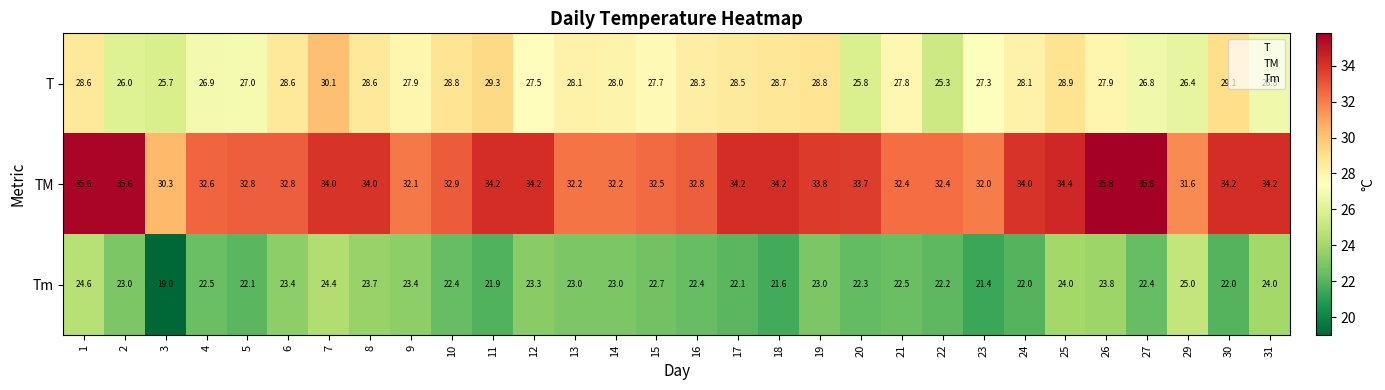

Which series changed the most between 22 and 23?

T